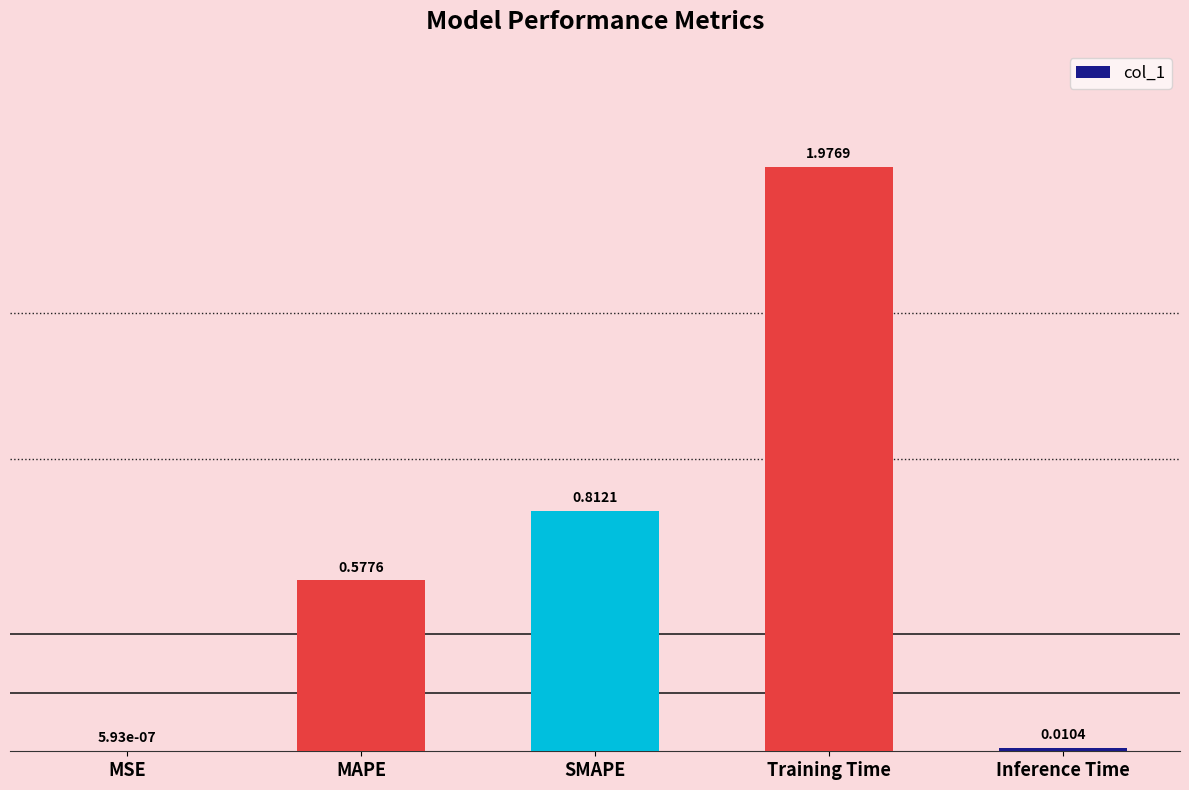

Where is the data nearest to the value 0?

MSE